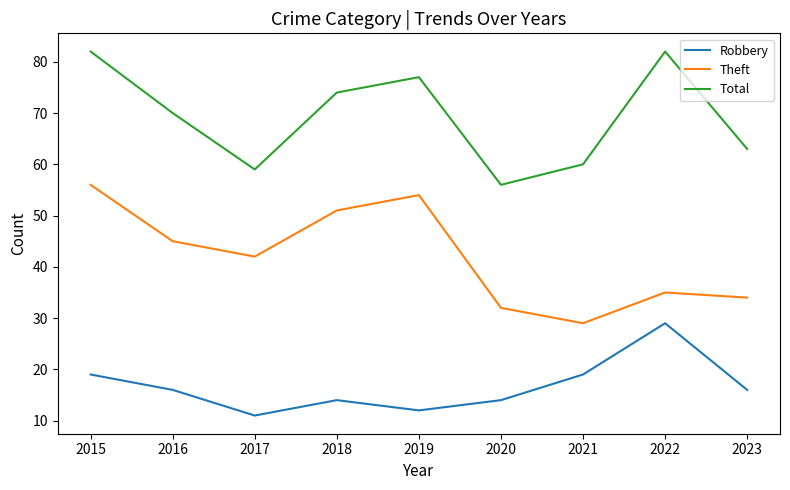

At which category does Theft reach its first local valley?

2017